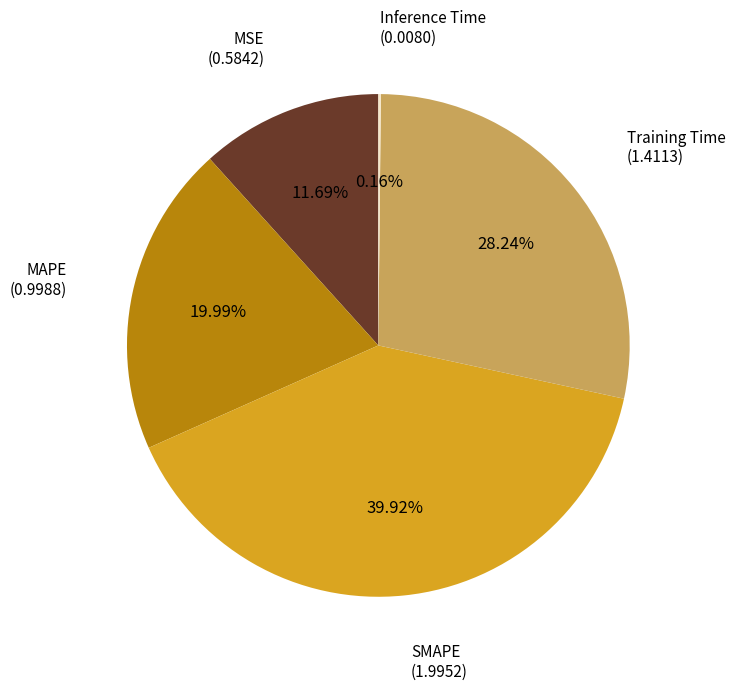

Is there a majority slice in this chart?

No